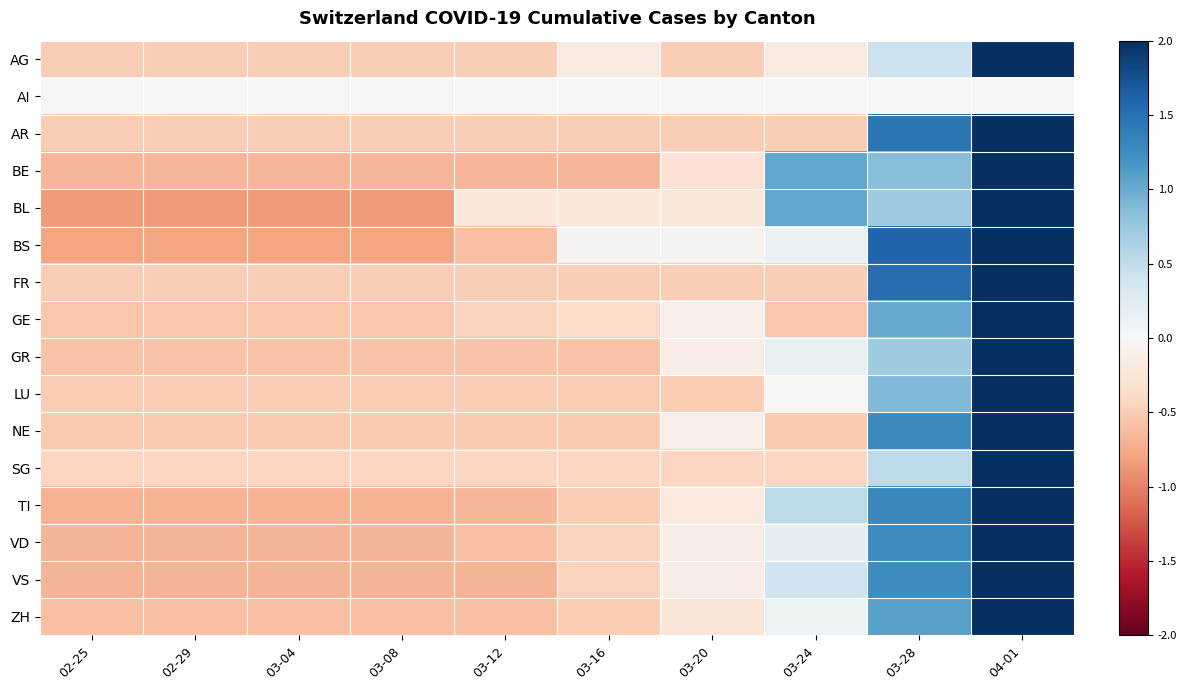

Between 03-12 and 03-28, which is larger?

03-28